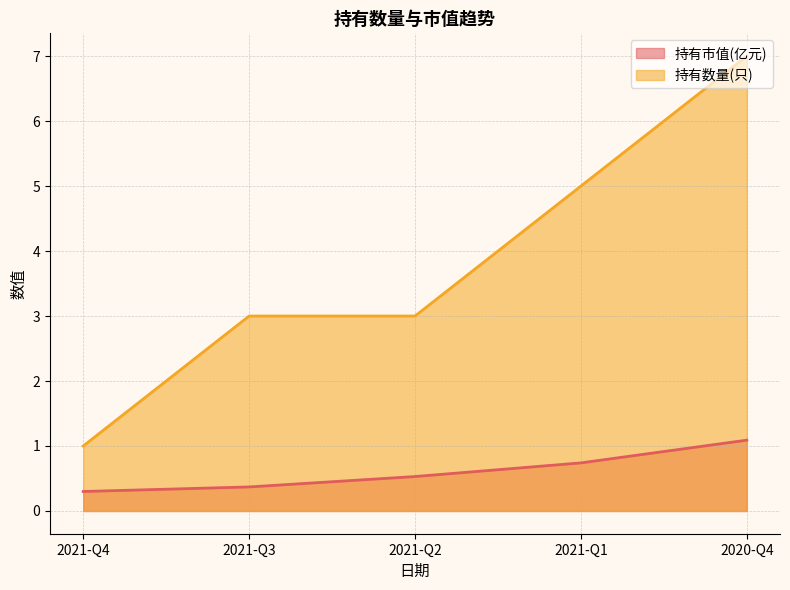

What is the minimum value shown in the chart?

0.3